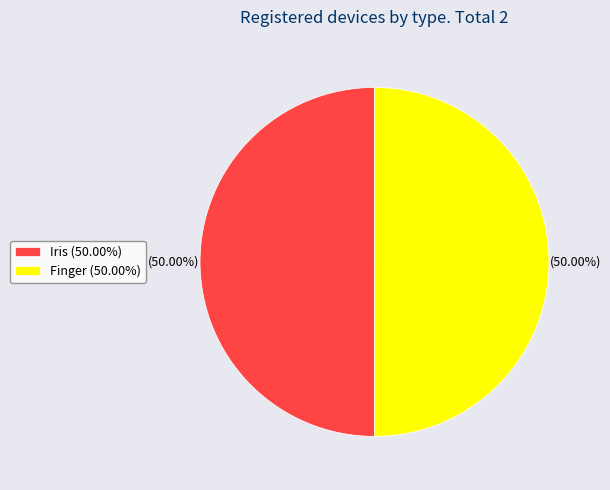

Combined, do Finger (50.00%) and Iris (50.00%) account for over 50%?

Yes